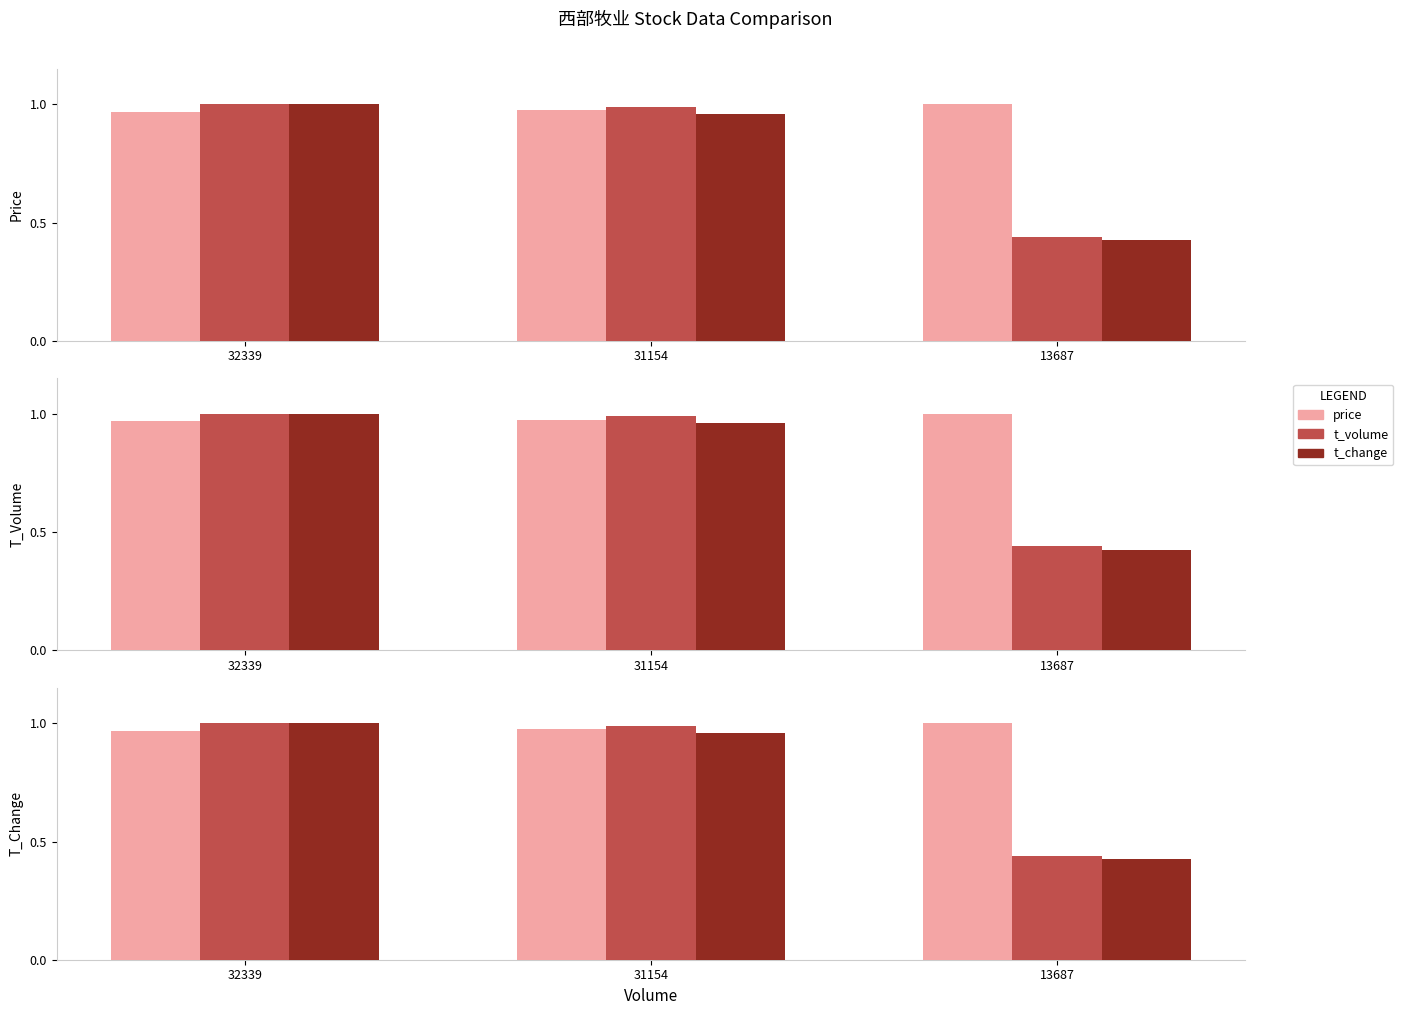

How many groups of bars are there?

3